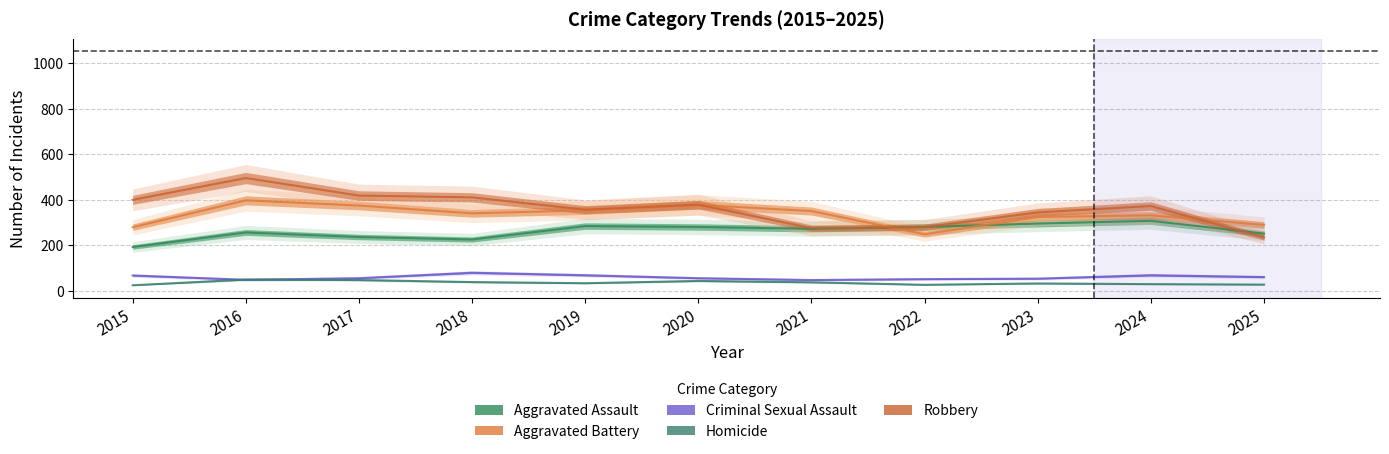

Does the chart have visible grid lines?

Yes